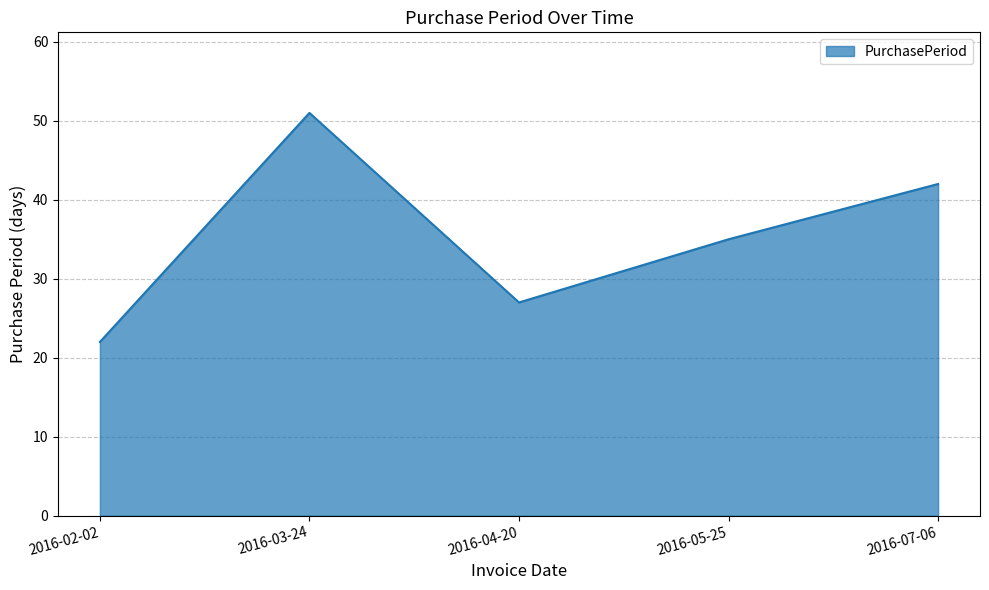

Reading right to left, transcribe all the data shown in this chart.

42	35	27	51	22